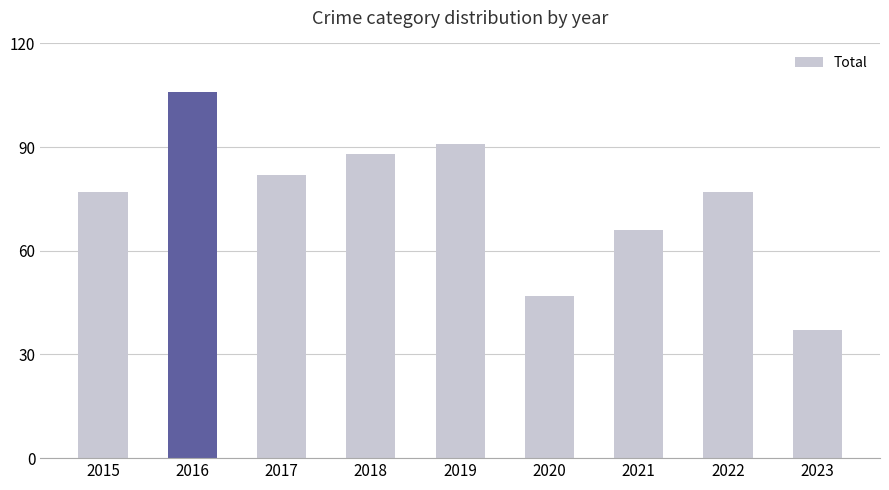

What is the difference between the second highest and minimum values?

54